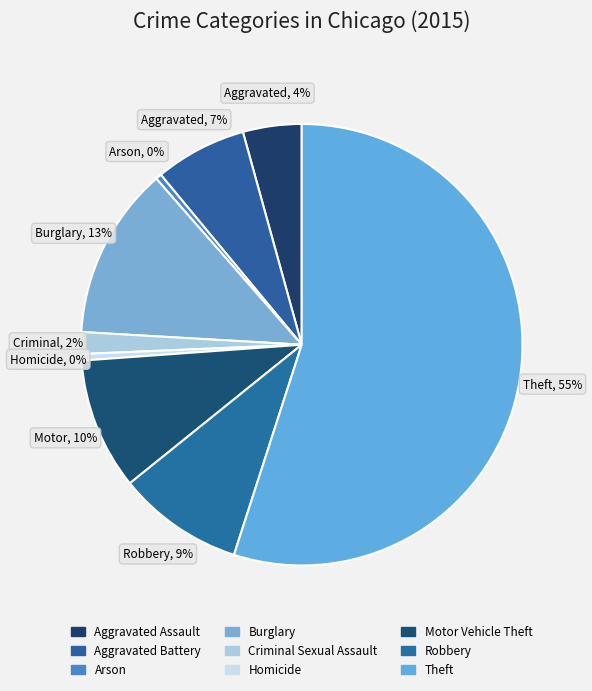

Between Arson and Aggravated Assault, which is larger?

Aggravated Assault